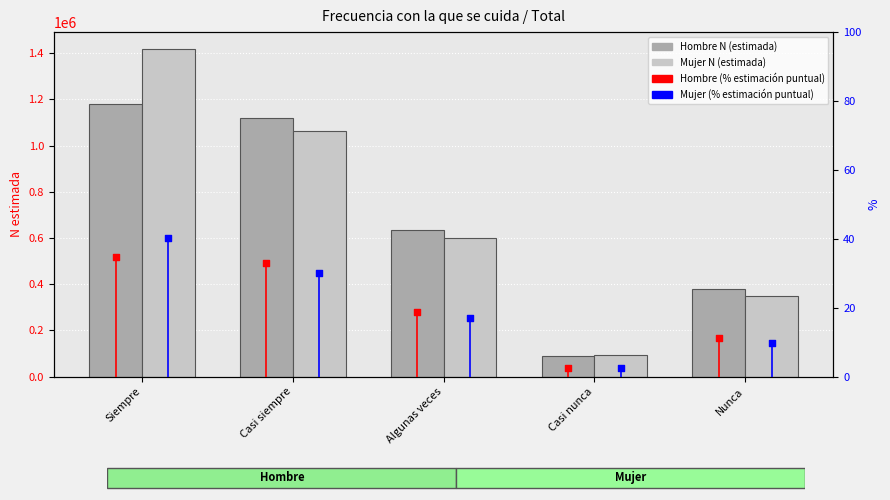

What are all the series names shown in the legend?

Hombre N (estimada), Mujer N (estimada), % Hombre, % Mujer